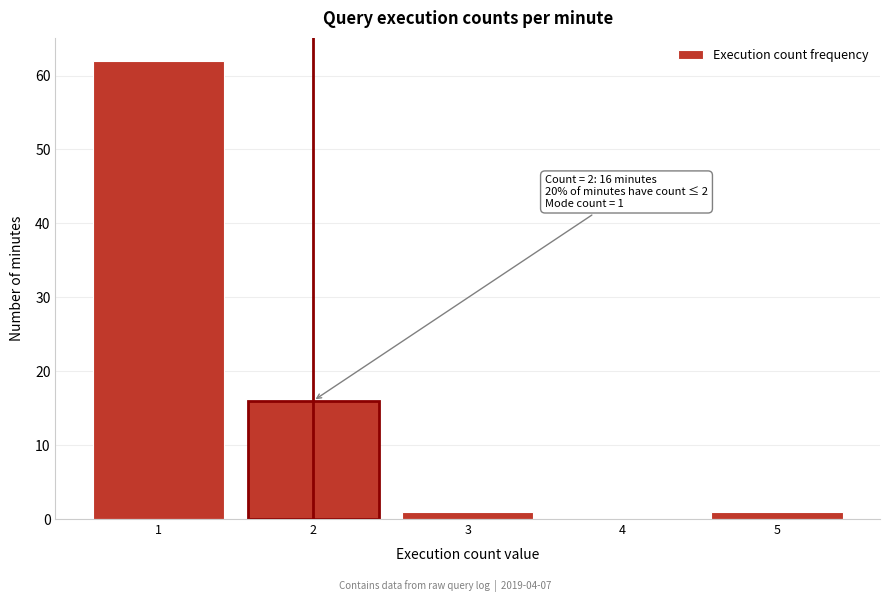

Reading left to right, what are all the values shown in this chart?

1=62	2=16	3=1	4=0	5=1